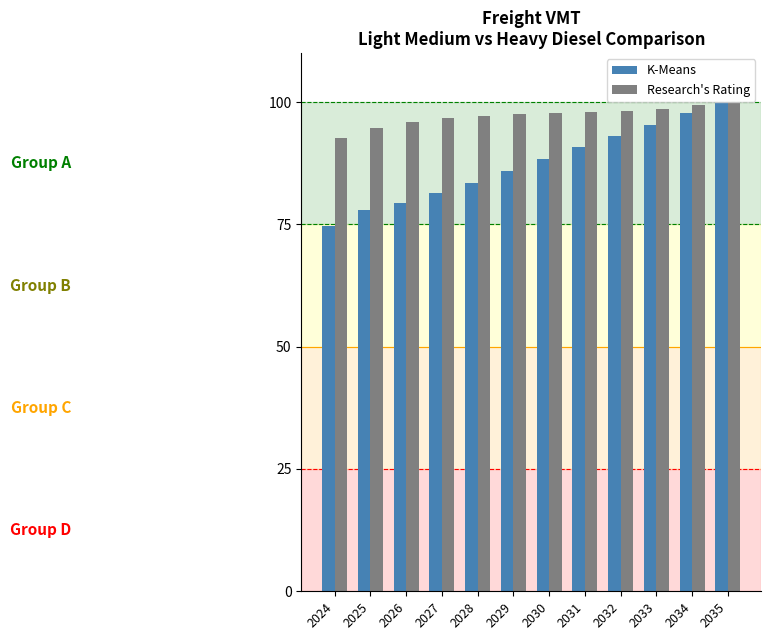

What is the average value of the Research's Rating series?

97.2